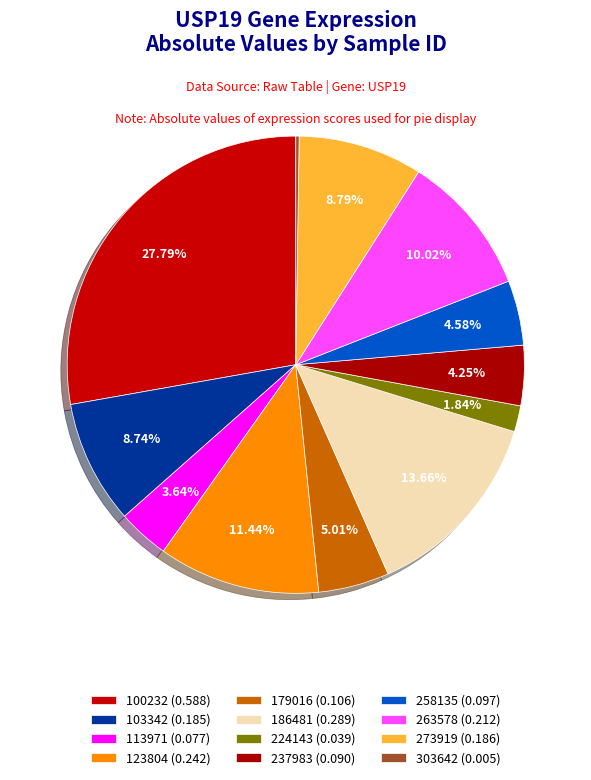

What is the largest slice in the pie chart?

100232